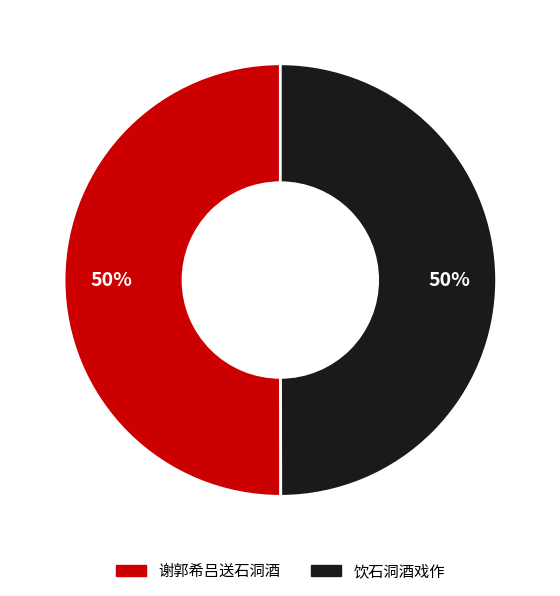

Approximately how many times larger is the value at 谢郭希吕送石洞酒 compared to 饮石洞酒戏作?

1.0